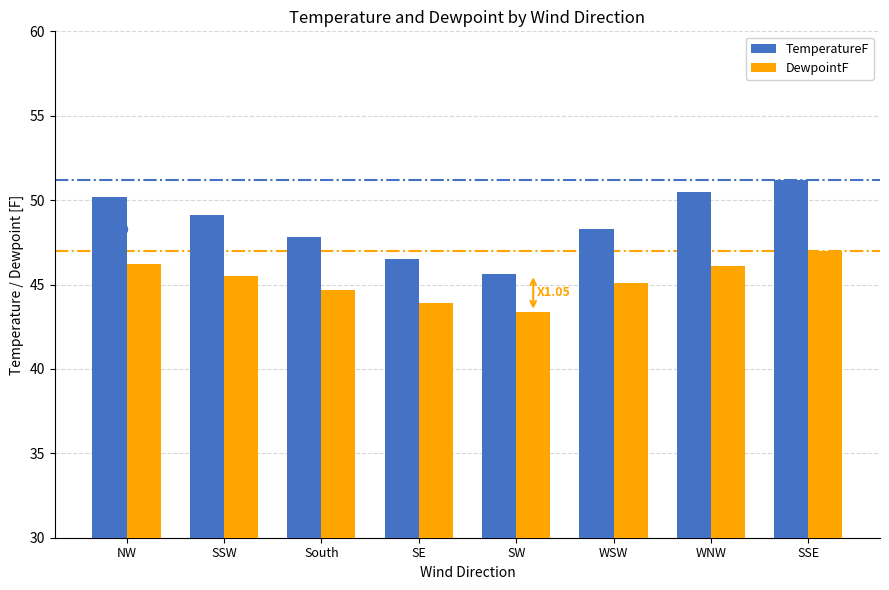

How many bars are there in total?

16